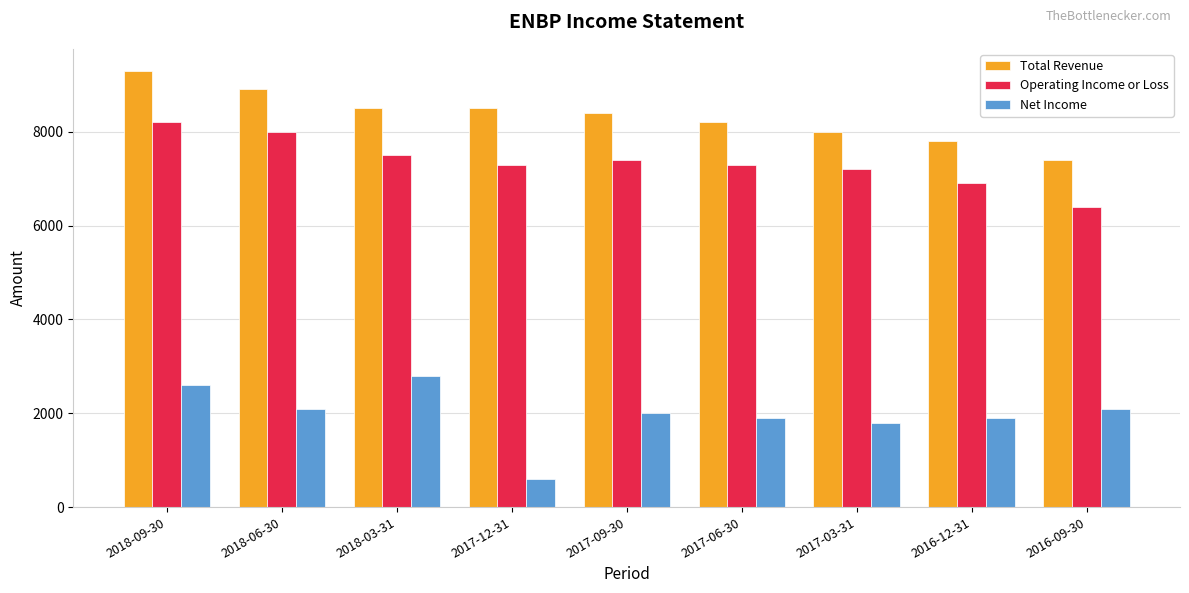

How many categories are shown in the chart?

9